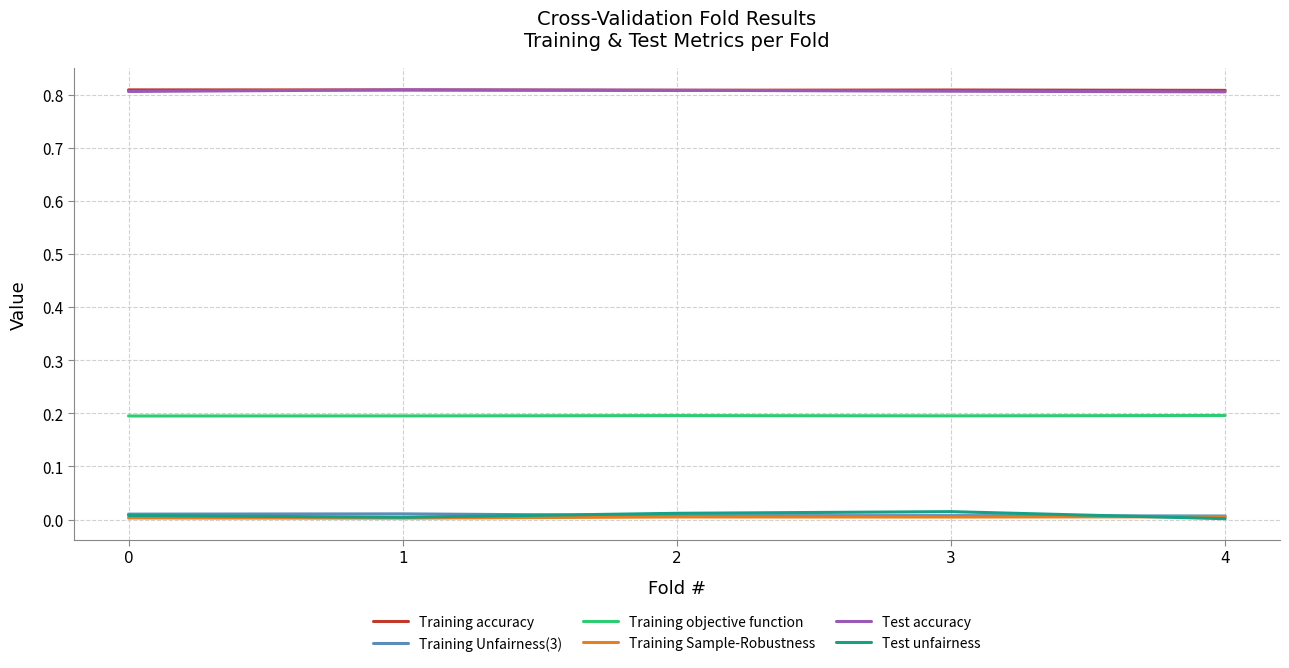

The Test accuracy series shows 1.2 at 2. True or false?

False